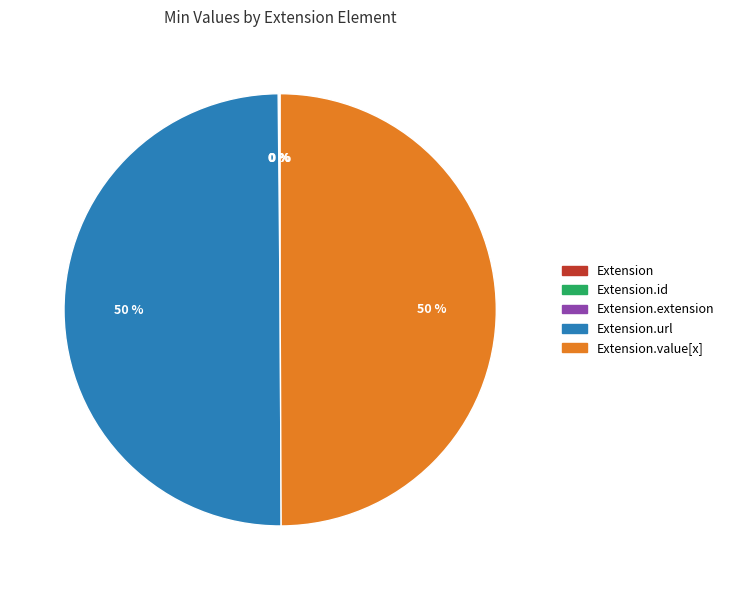

To the nearest percent, what is the difference between the largest and smallest slice percentages?

50%